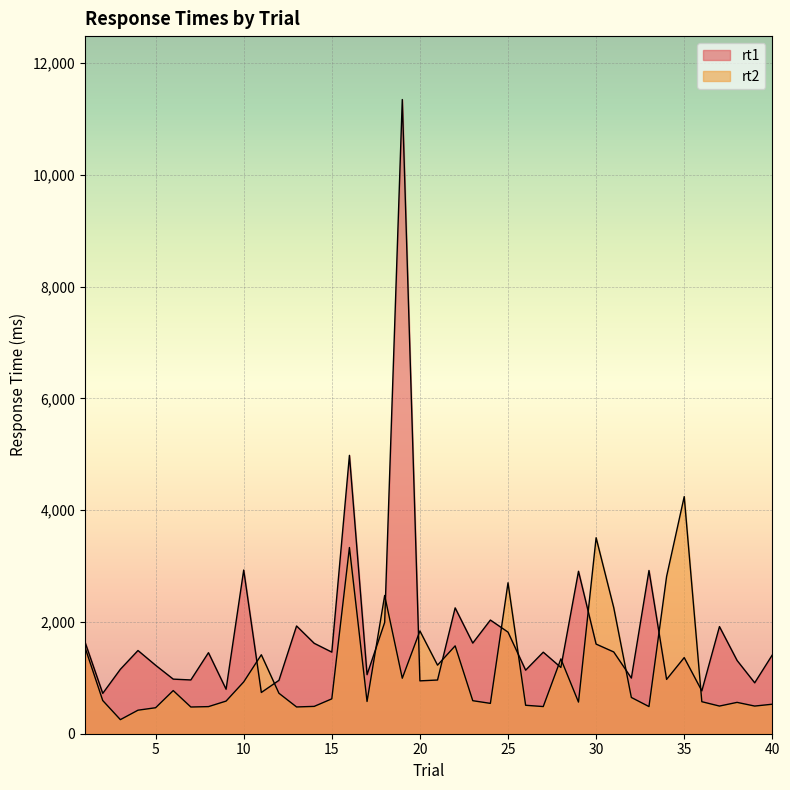

What is the difference between the highest and lowest values at 10?

2002